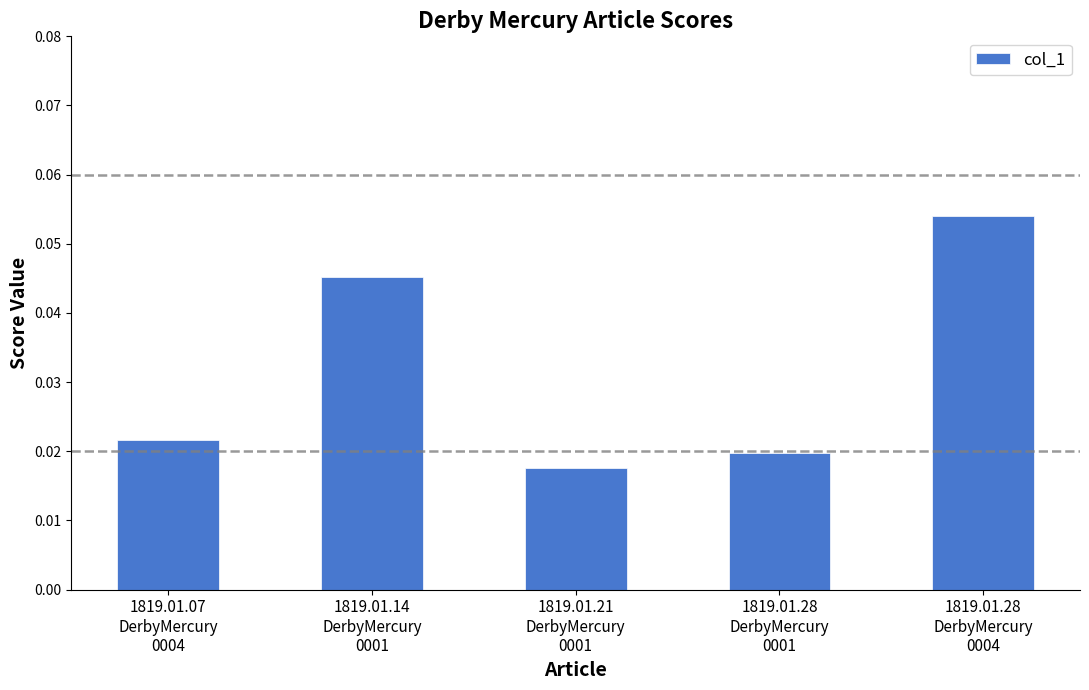

What position from the left is 1819.01.07
DerbyMercury
0004?

1